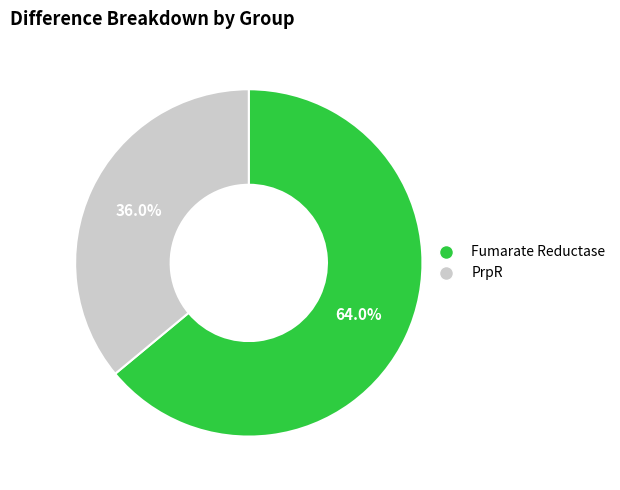

How many slices are in this pie chart?

2